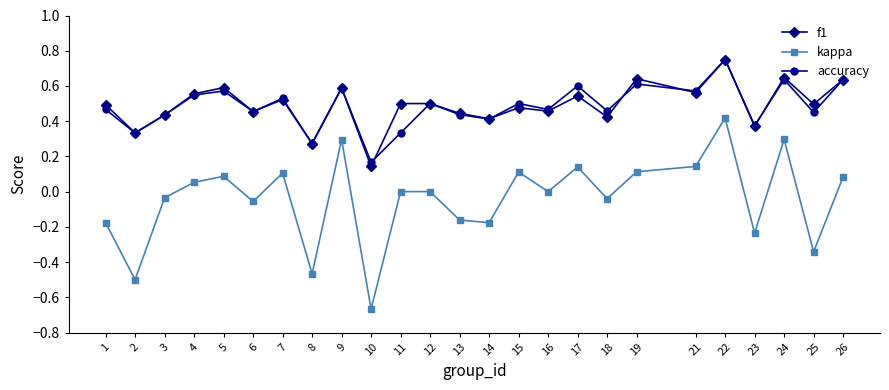

True or false: accuracy and kappa cross at least once.

False